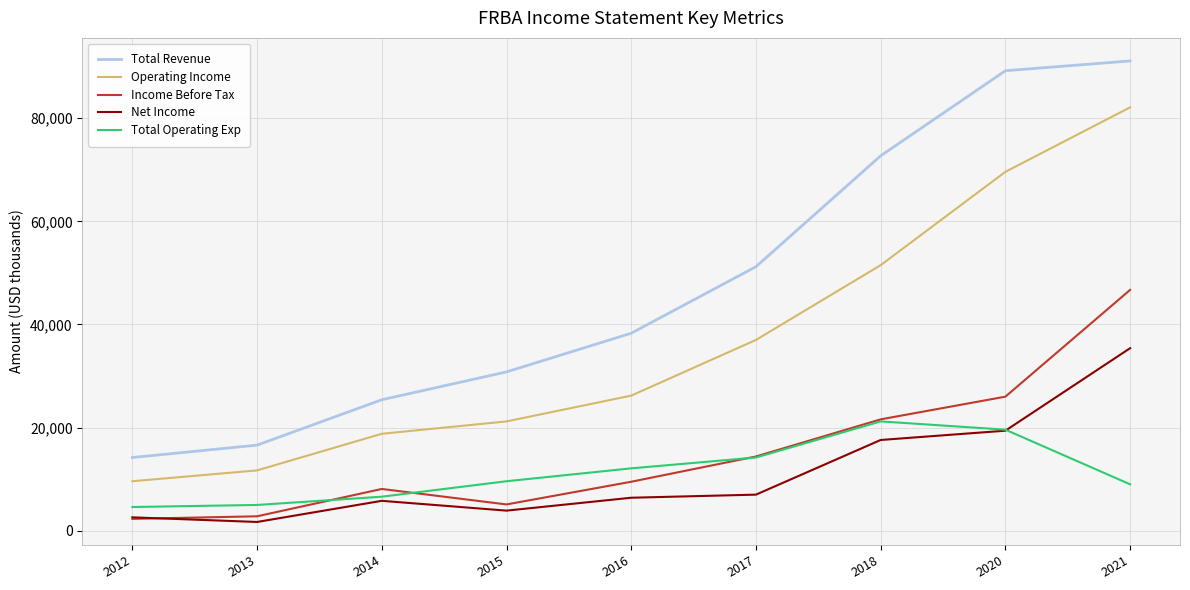

What is the total value across all series at 2013?

37800